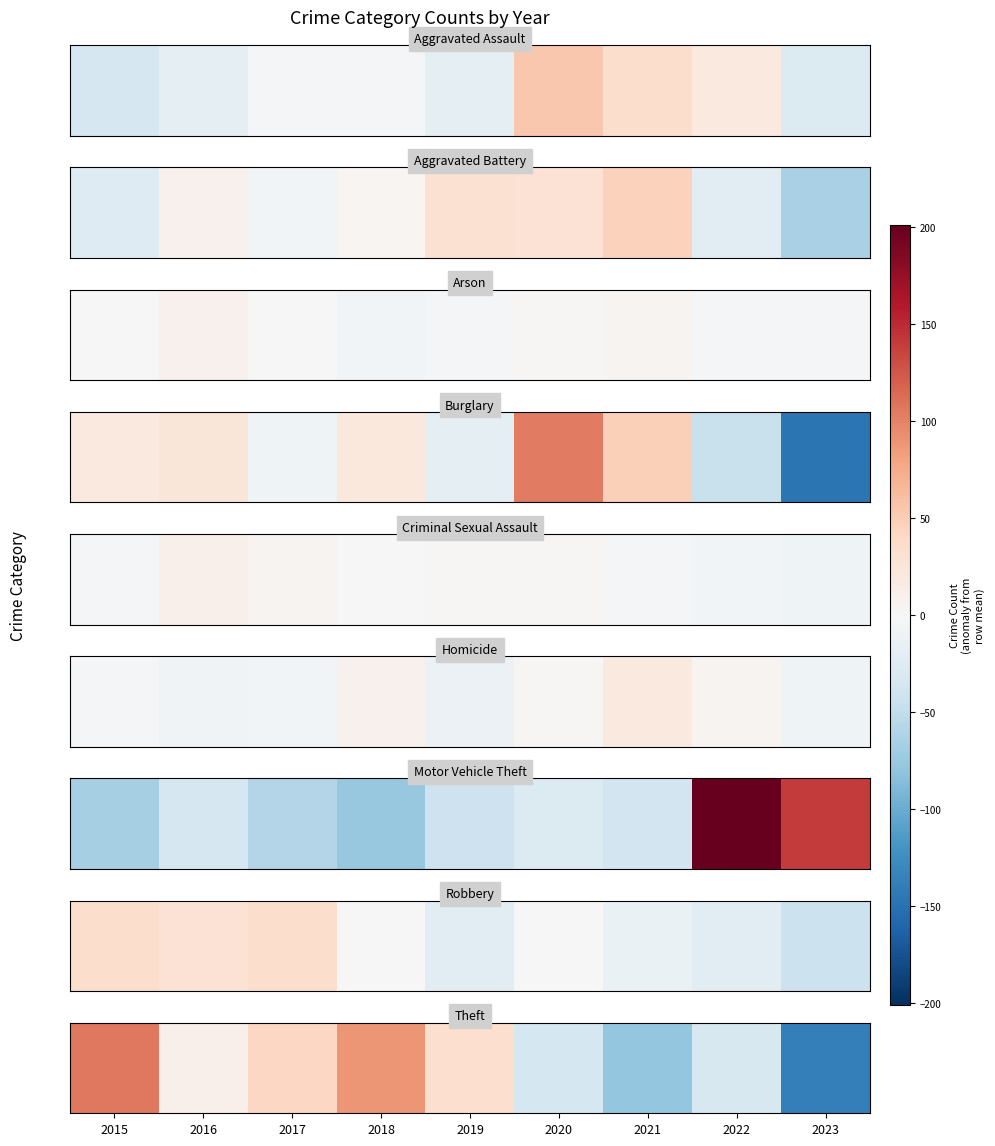

How many positive values are there?

5